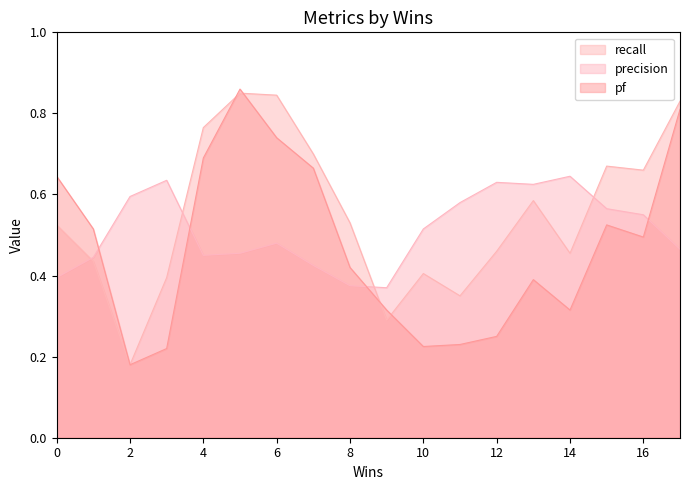

Which series has the largest range (max minus min)?

pf